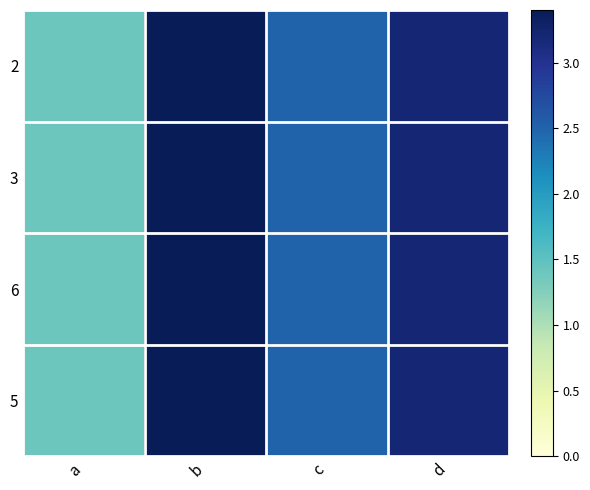

What is the smallest value displayed?

1.4